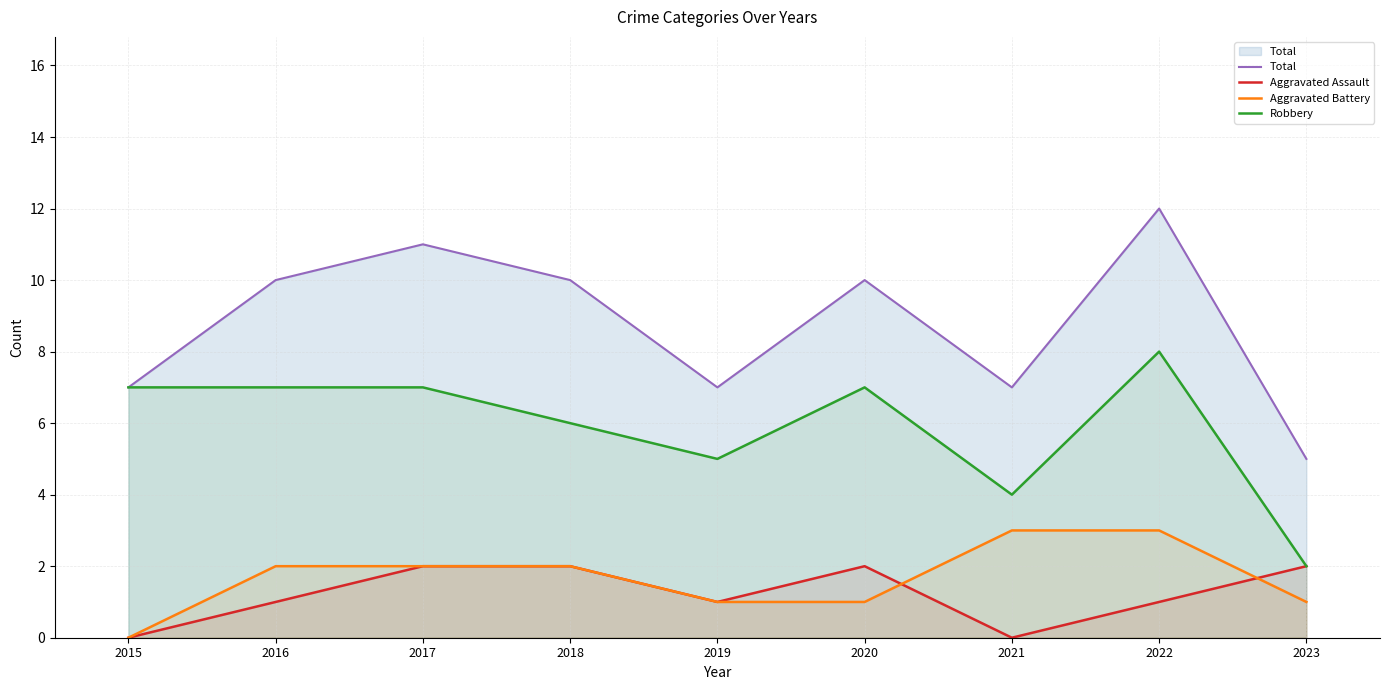

Between 2021 and 2023, which series saw the biggest shift?

Total